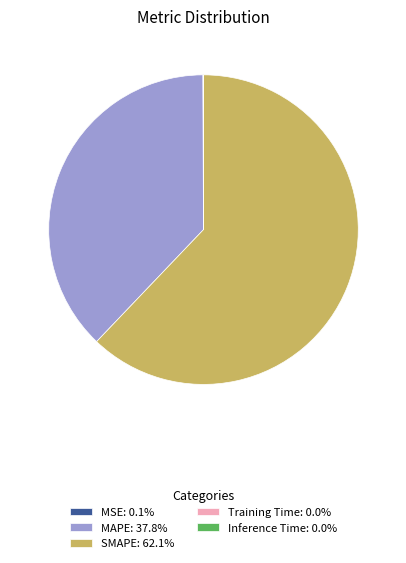

Which category accounts for the majority?

SMAPE